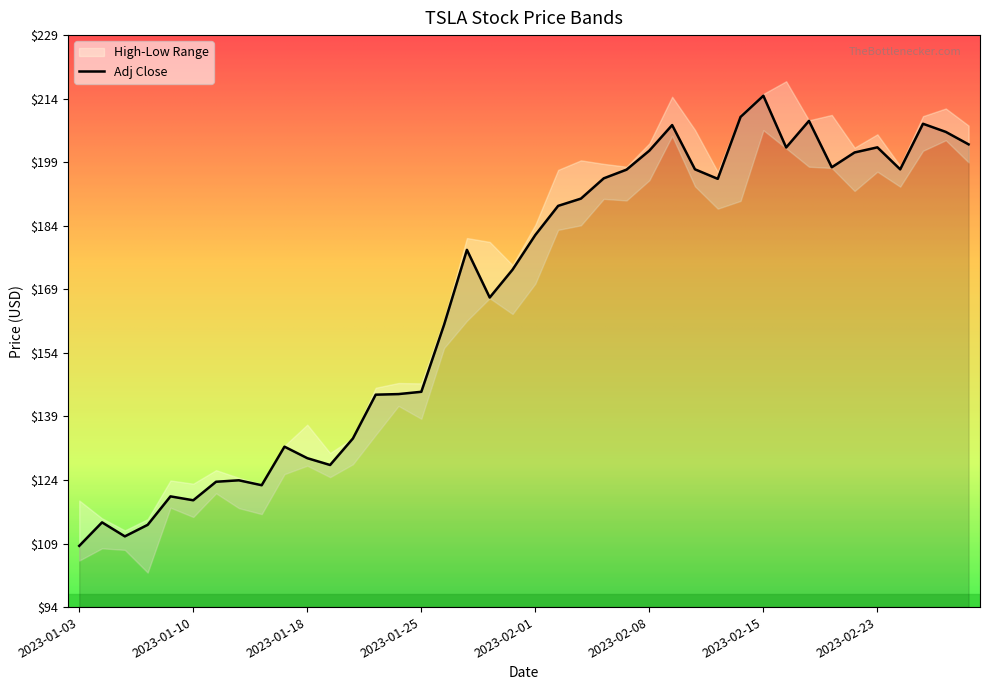

List the series in order of their overall mean, lowest first.

Low, Adj Close, High